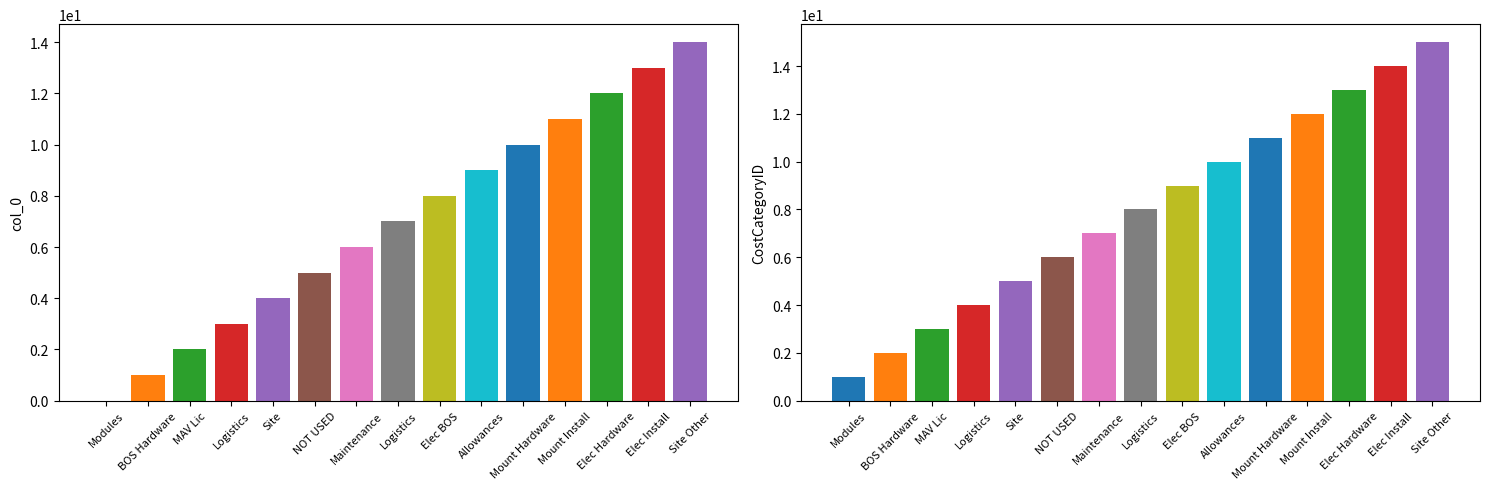

Reading right to left, list all the values displayed in this chart.

col_0: Site Other=14	Elec Install=13	Elec Hardware=12	Mount Install=11	Mount Hardware=10	Allowances=9	Elec BOS=8	Logistics=7	Maintenance=6	NOT USED=5	Site=4	Logistics=3	MAV Lic=2	BOS Hardware=1	Modules=0
CostCategoryID: Site Other=15	Elec Install=14	Elec Hardware=13	Mount Install=12	Mount Hardware=11	Allowances=10	Elec BOS=9	Logistics=8	Maintenance=7	NOT USED=6	Site=5	Logistics=4	MAV Lic=3	BOS Hardware=2	Modules=1